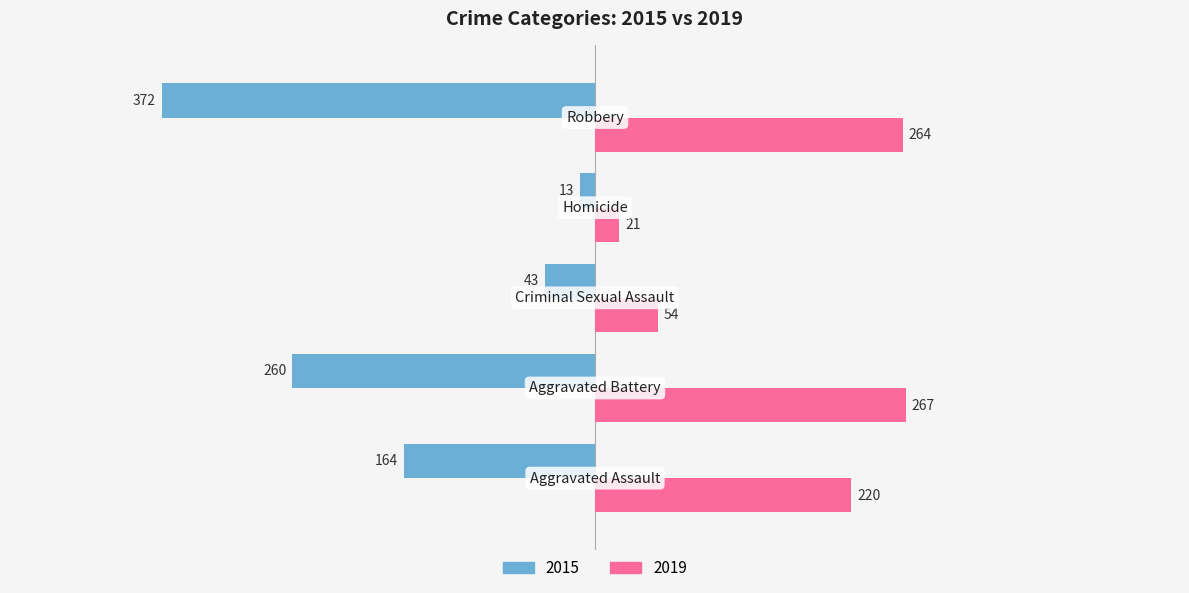

What is the maximum value for 2015?

-13